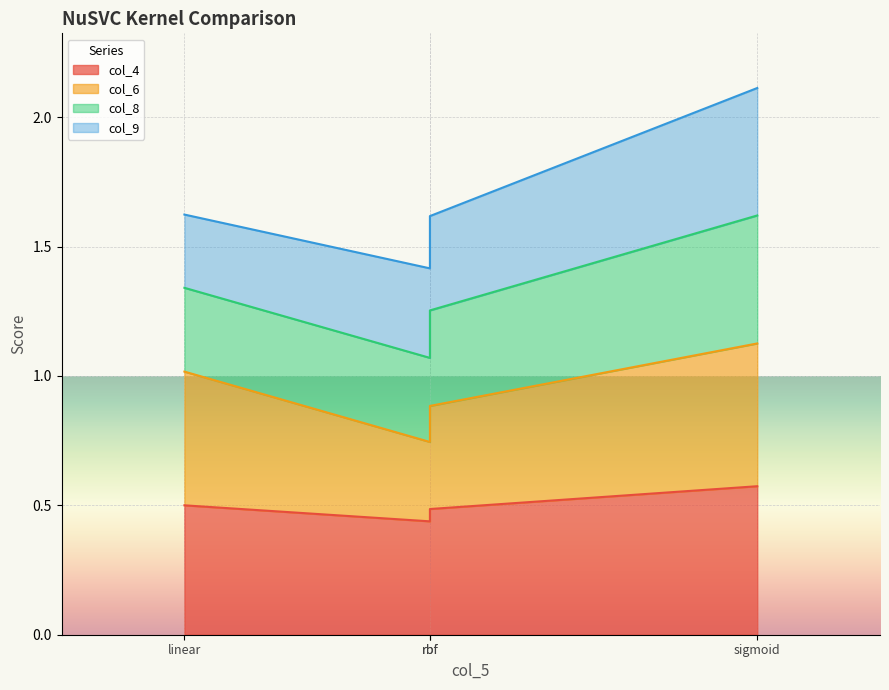

True or false: col_6 and col_4 cross at least once.

False